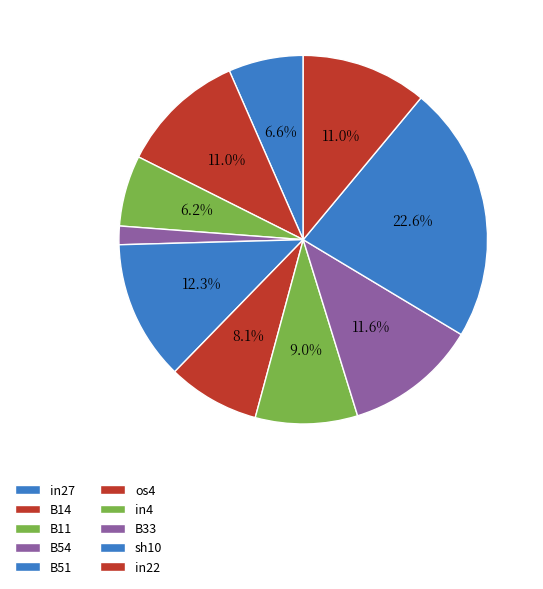

Count the number of slices in the pie.

10